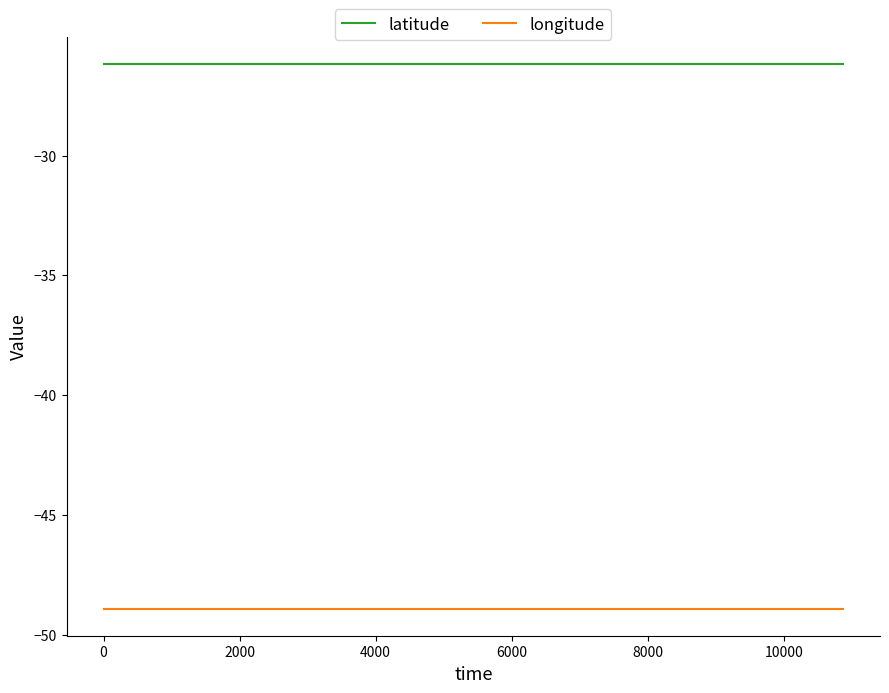

List the series in order of their overall mean, lowest first.

longitude, latitude